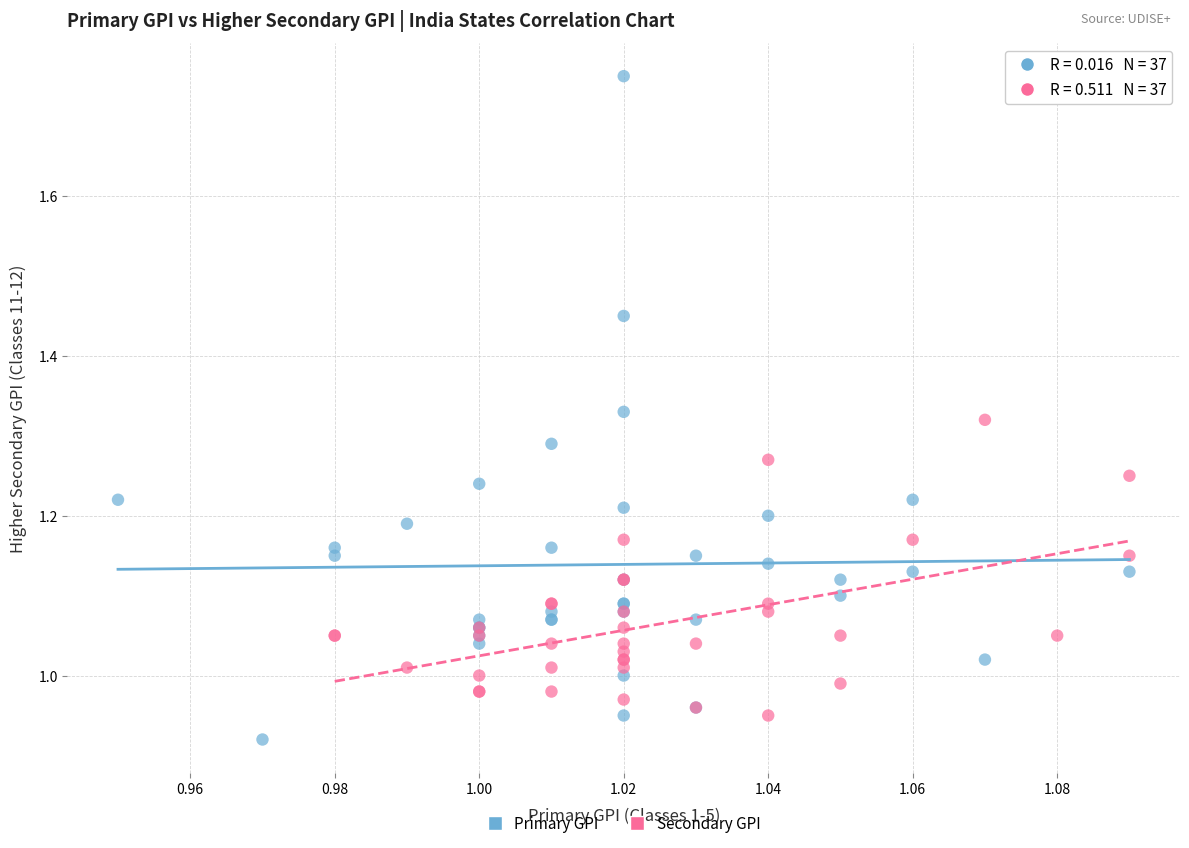

Which series contains the highest Y value?

Primary GPI